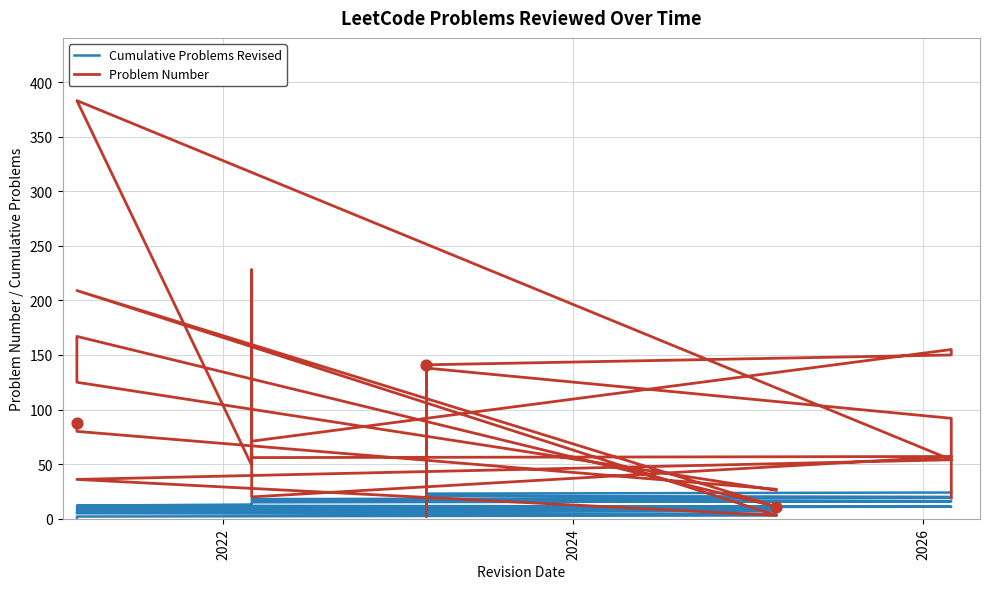

What are all the series names shown in the legend?

Cumulative Problems Revised, Problem Number